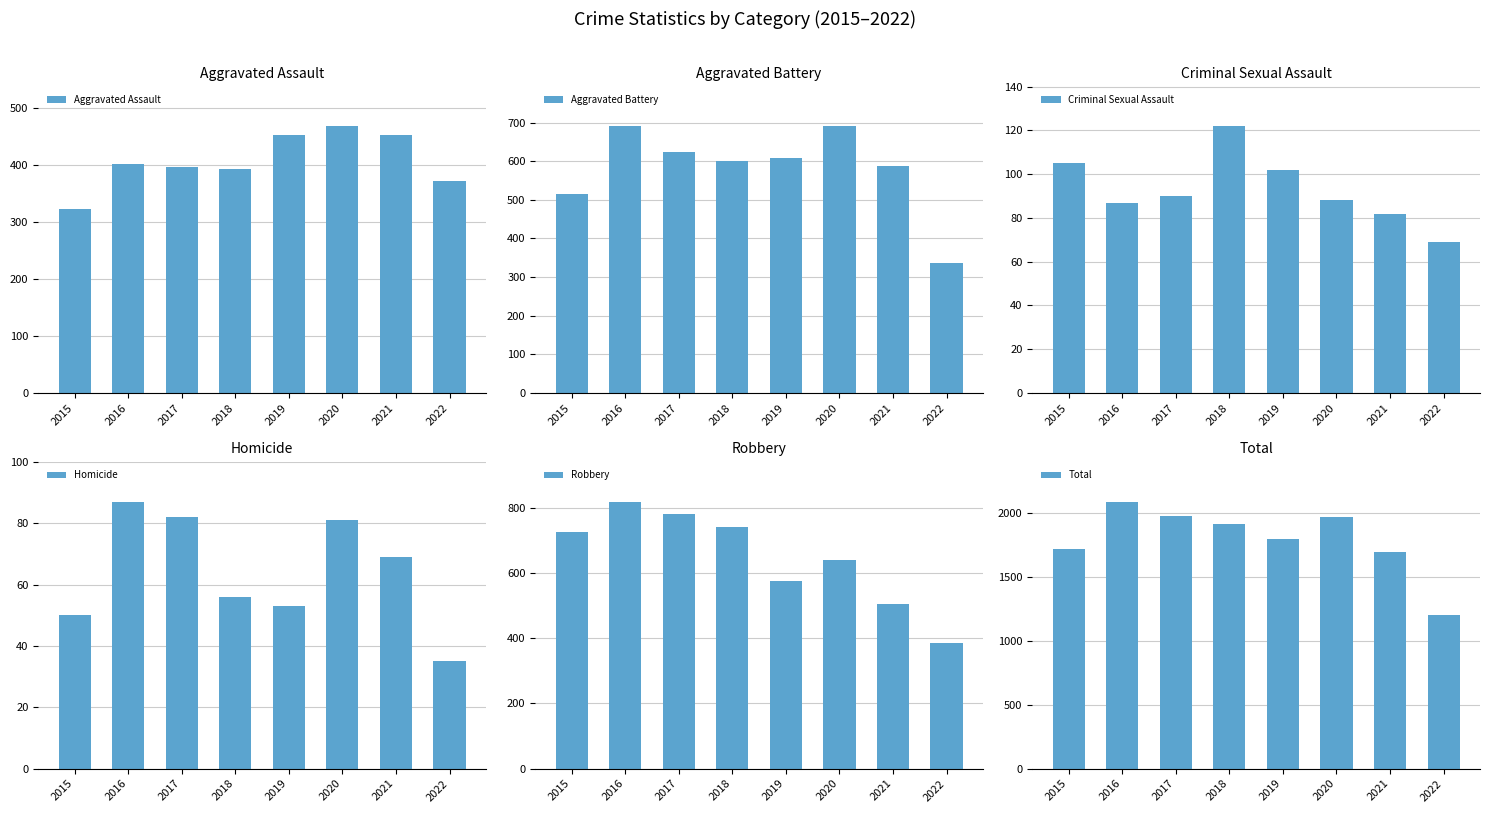

What is the smallest value displayed?

35